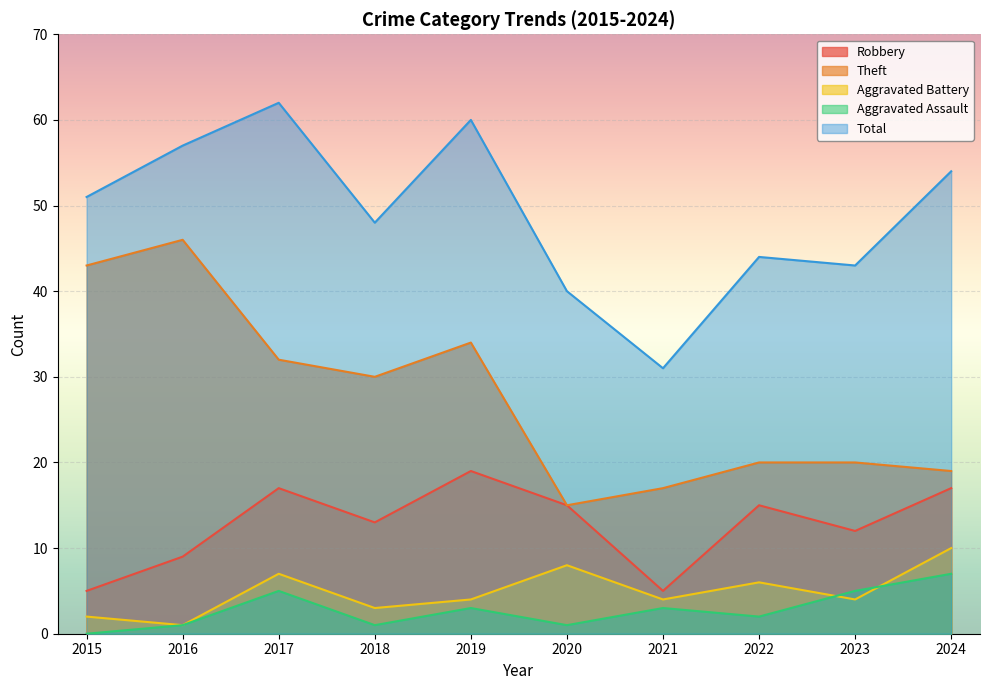

True or false: Aggravated Battery and Robbery intersect in this chart.

False